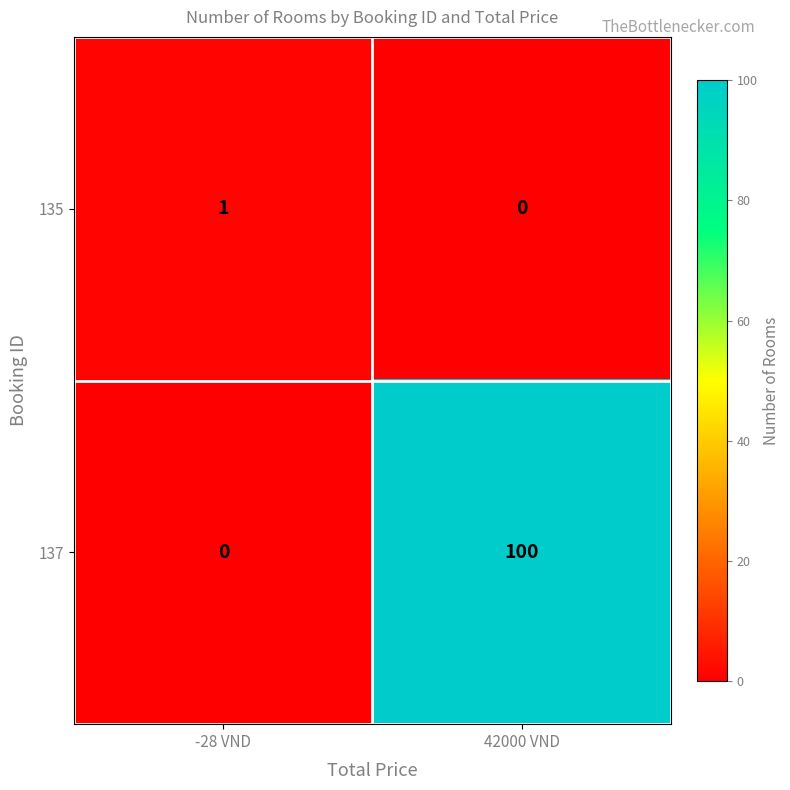

Reading left to right, transcribe all the data shown in this chart.

135: -28 VND=1	42000 VND=0
137: -28 VND=0	42000 VND=100